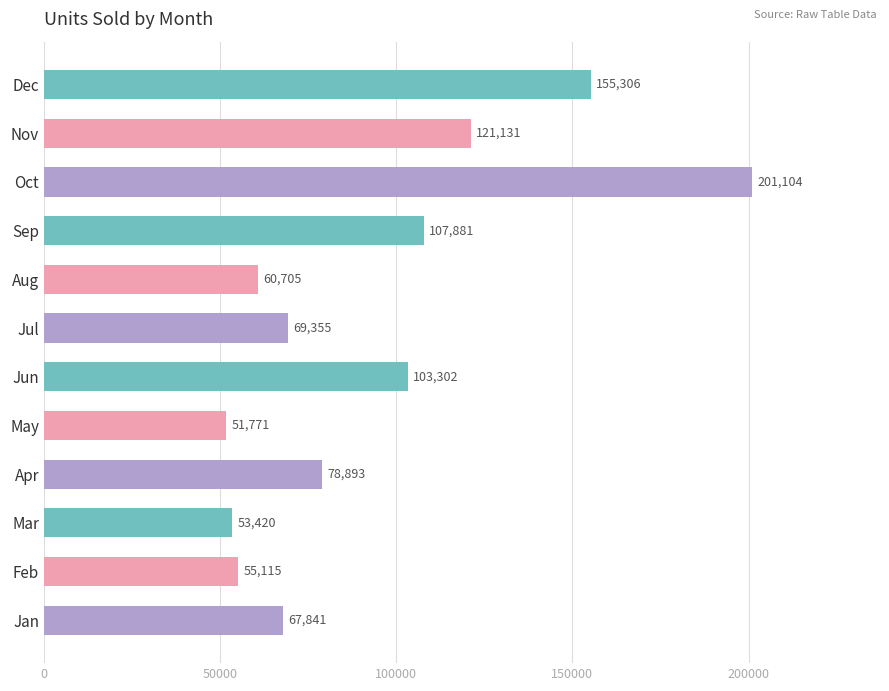

List the labels in order of value, largest first.

Oct, Dec, Nov, Sep, Jun, Apr, Jul, Jan, Aug, Feb, Mar, May